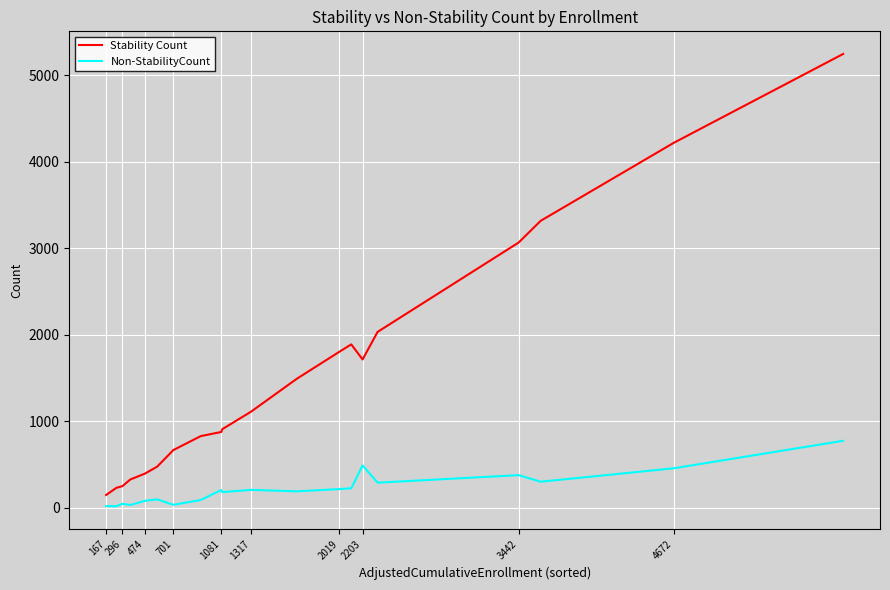

What is the average value of the Non-StabilityCount series?

216